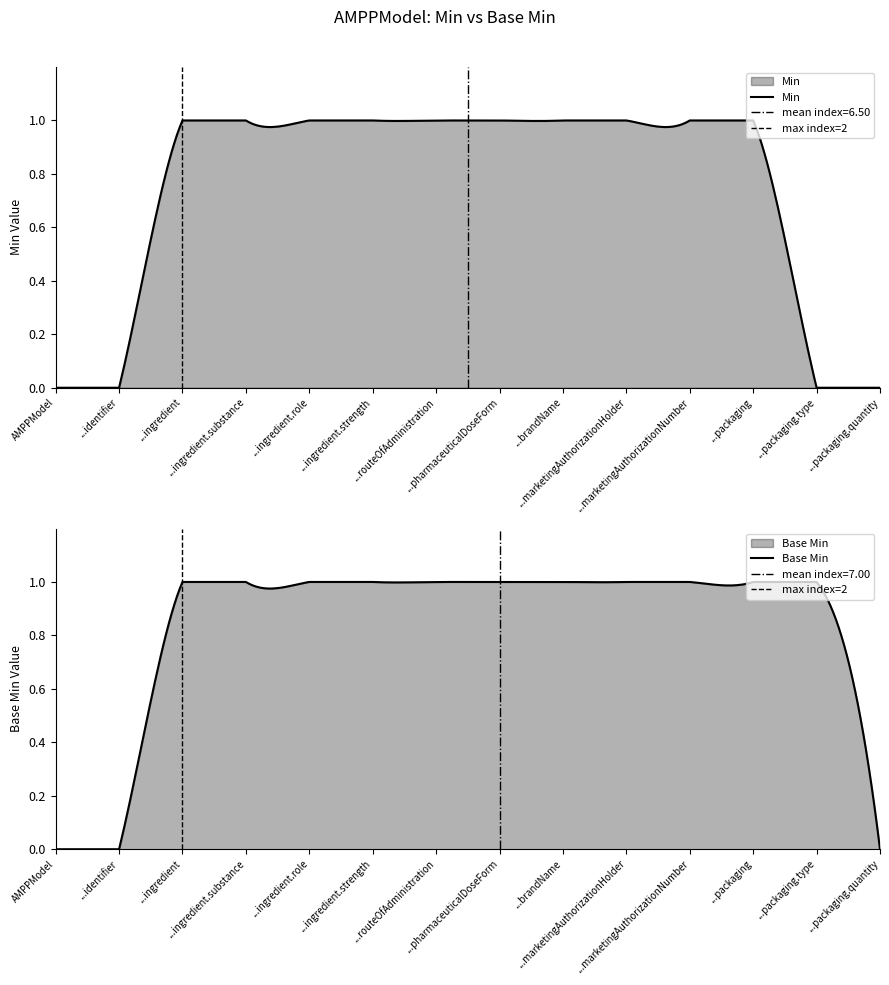

Count the number of categories in the chart.

14